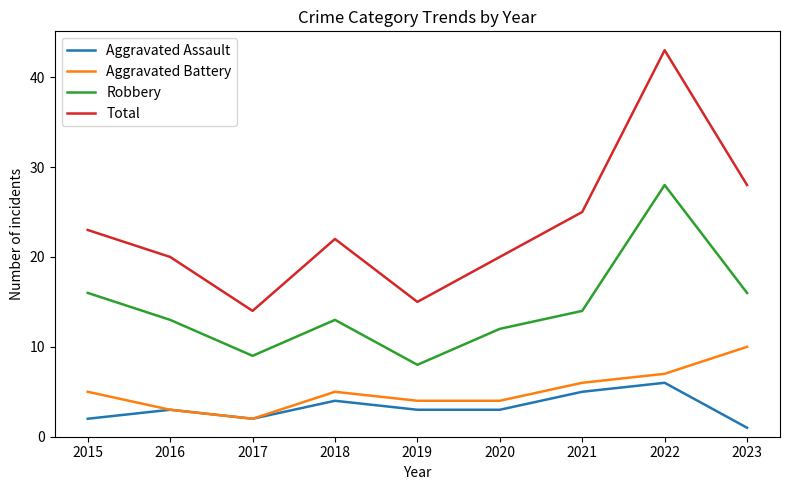

True or false: Aggravated Battery has more than 1 interior local peaks.

False